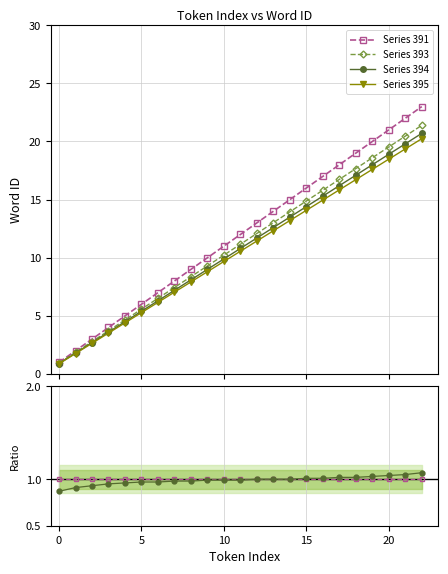

What is the value of the Series 393 point at the 14th from the left?

13.0